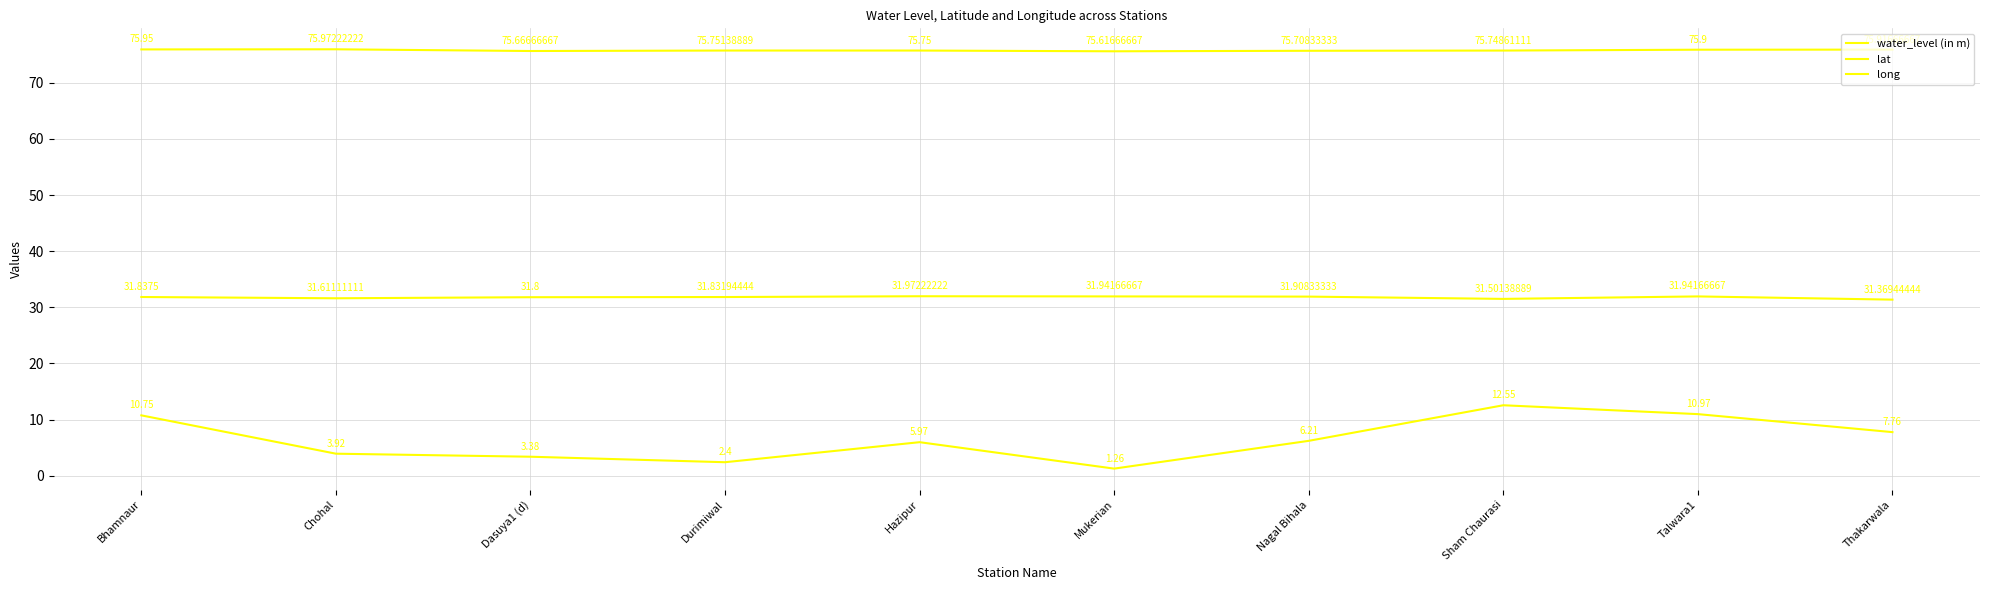

Is it true that lat equals 31.5 at Sham Chaurasi?

True